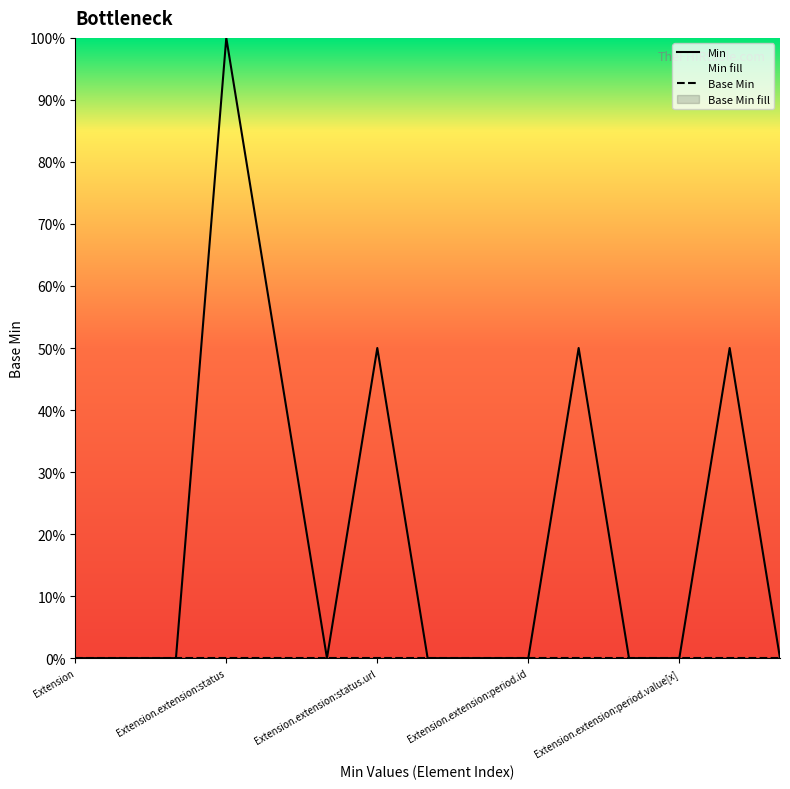

True or false: Min has a value of 0.0 at 11.

True